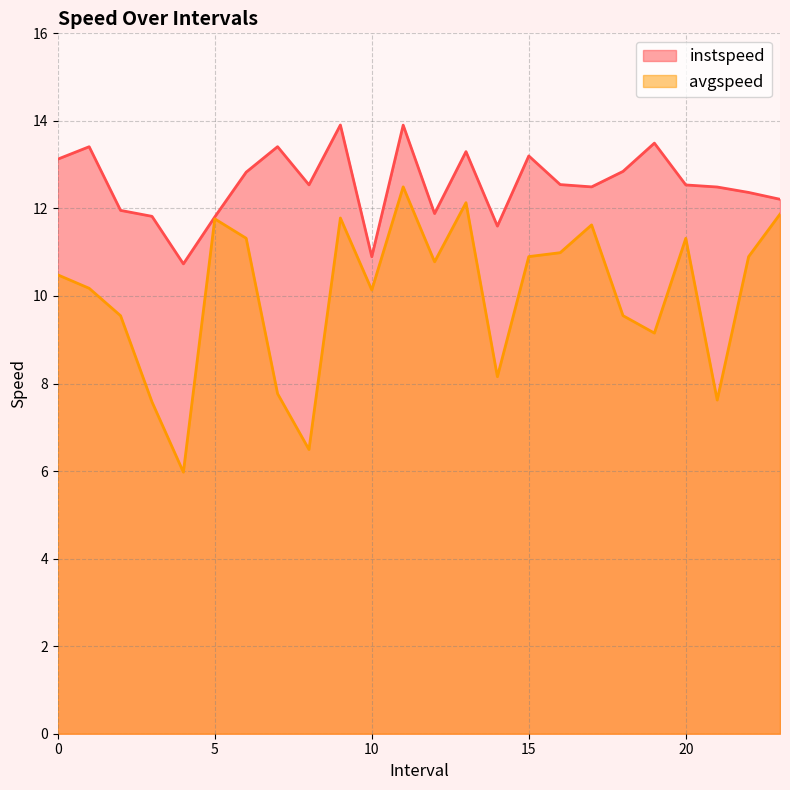

What is the minimum value for instspeed?

10.7